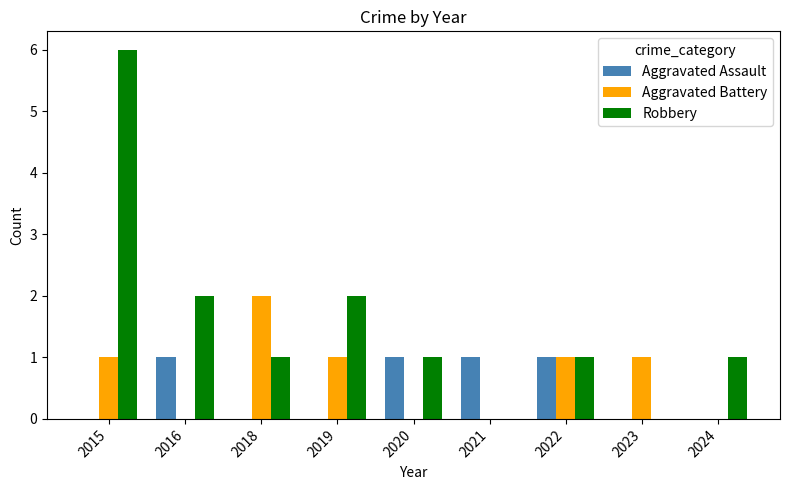

Which series changed the most between 2018 and 2024?

Aggravated Battery